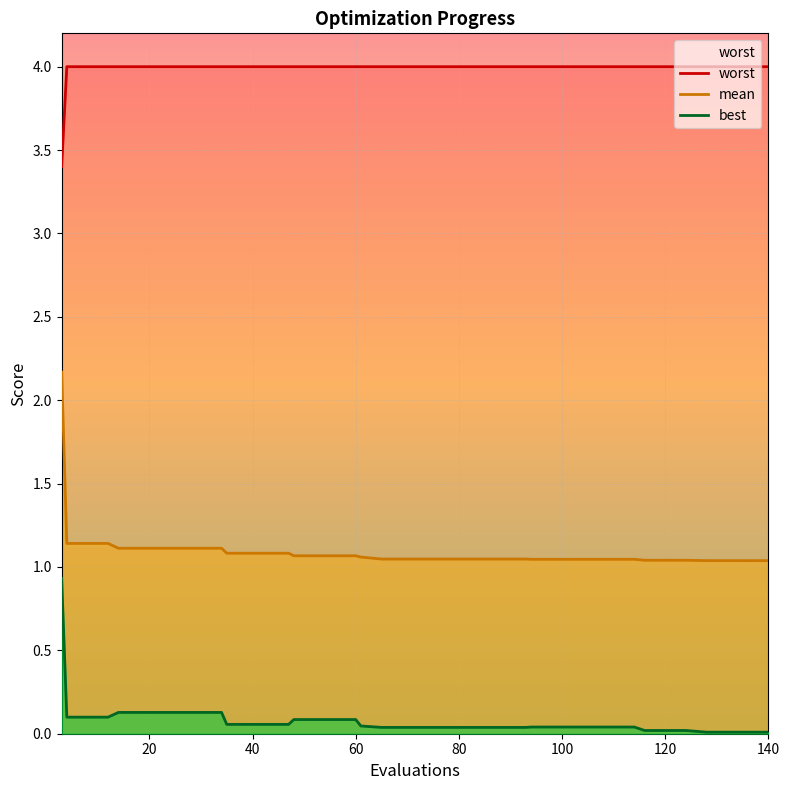

What is the difference between the maximum and minimum values in the best series?

0.9